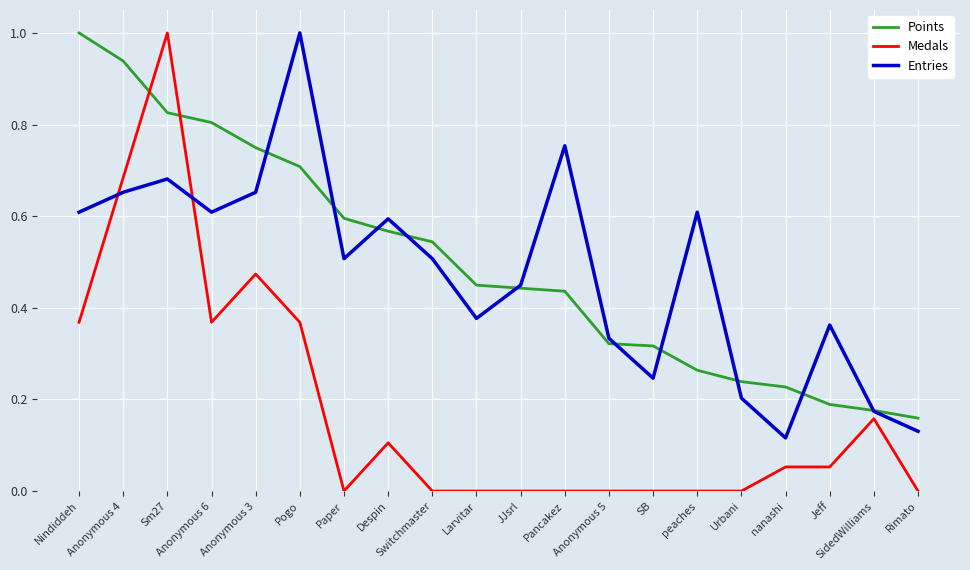

Where is the first local minimum for Medals?

Anonymous 6